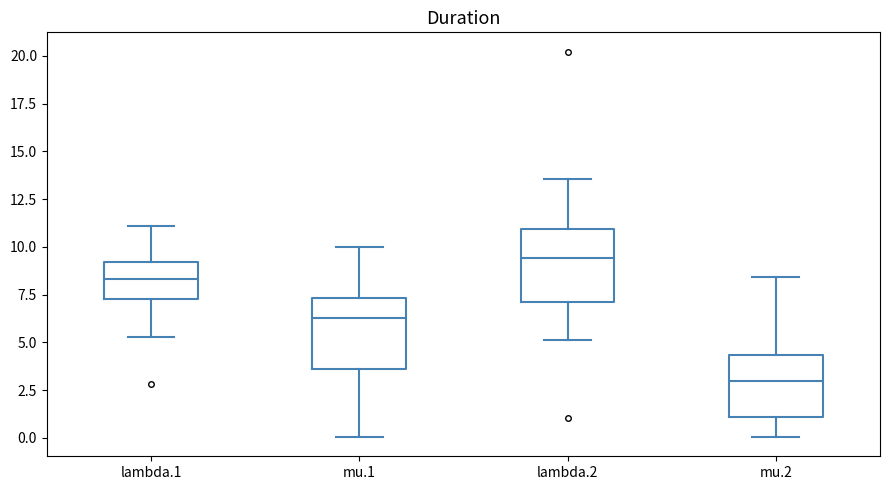

Which box has the highest median line?

lambda.2